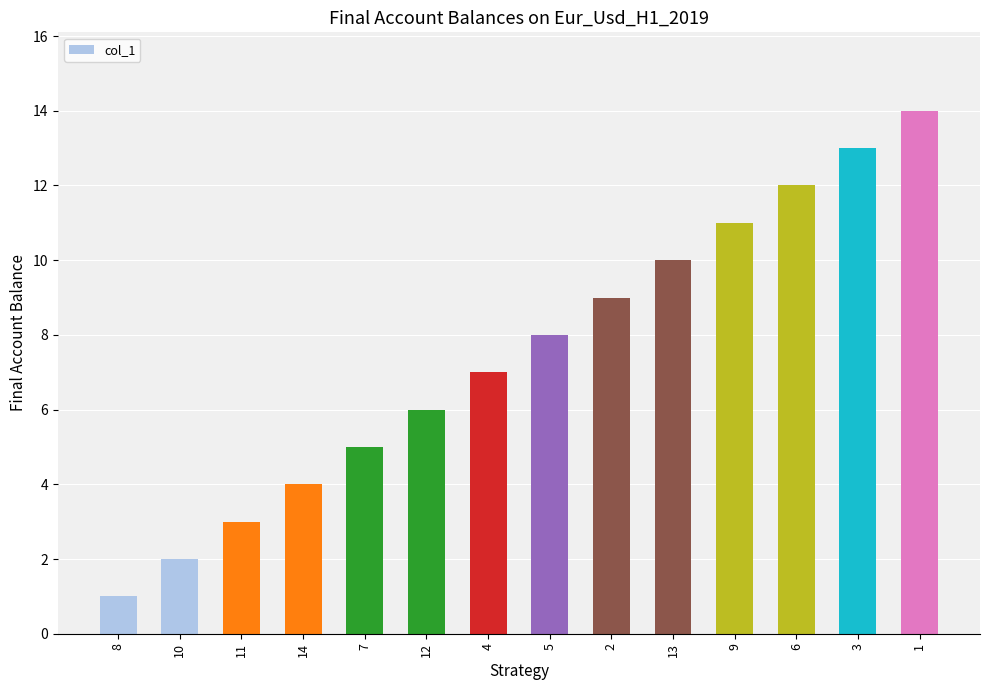

What is the label of the 9th bar from the right?

12